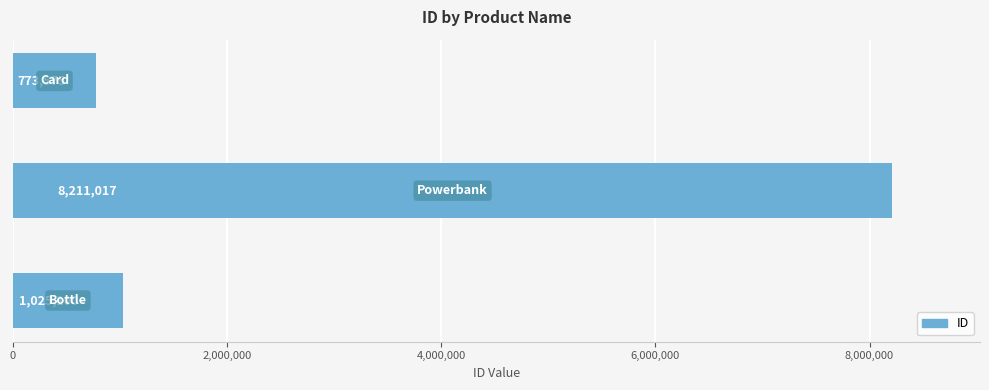

What is the average value?

3336564